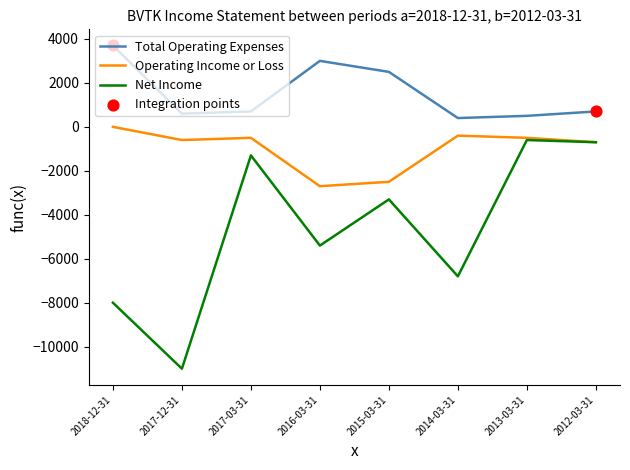

Is the value of Total Operating Expenses at 2015-03-31 greater than the value of Net Income at 2016-03-31?

Yes